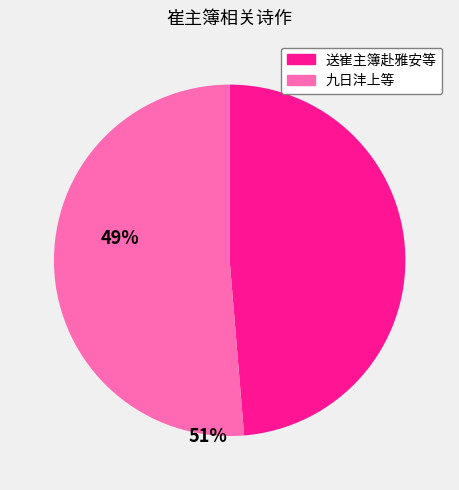

Is there any slice that represents more than half of the pie?

Yes